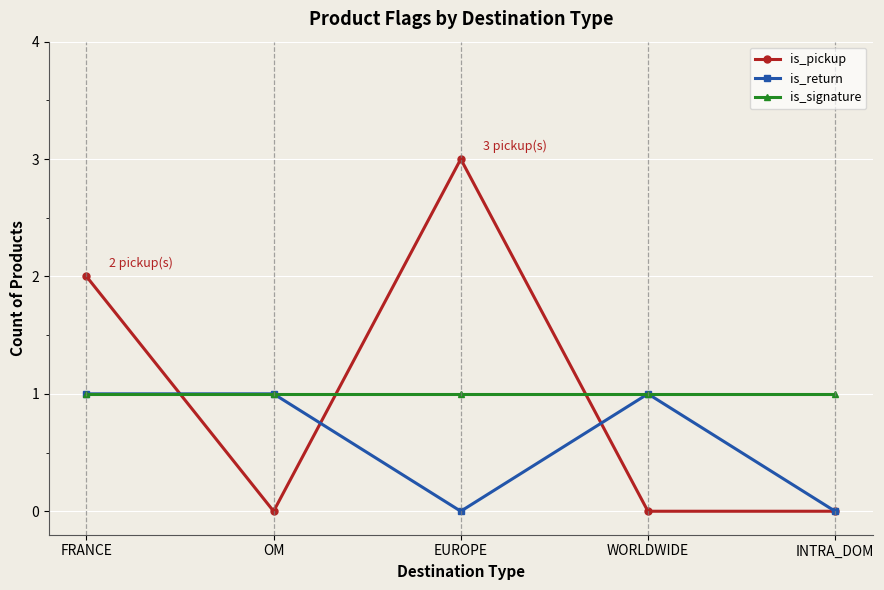

What is the difference between the maximum and minimum values in the is_pickup series?

3